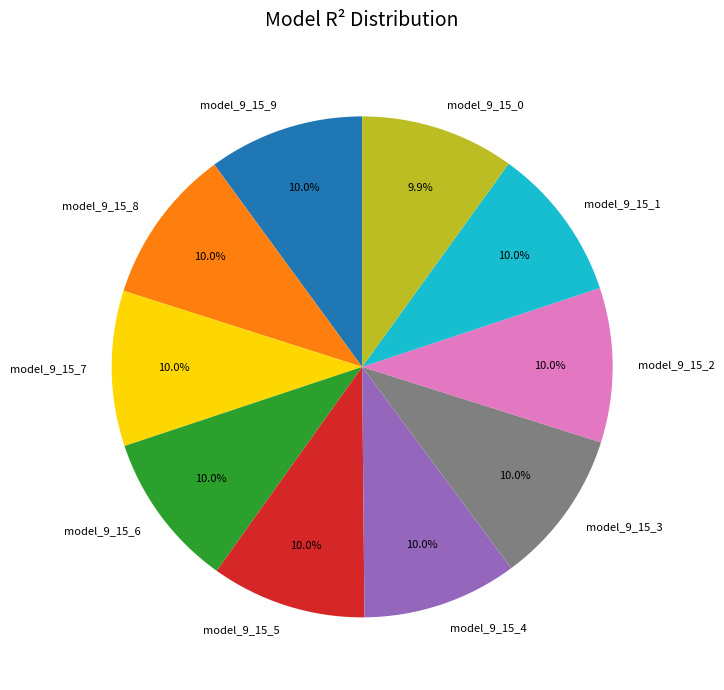

Do model_9_15_9 and model_9_15_1 together represent more than half of the pie?

No